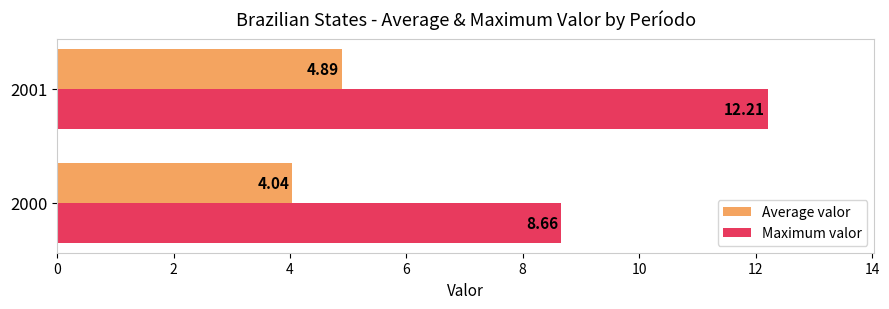

At which category is the sum across all series the highest?

2001